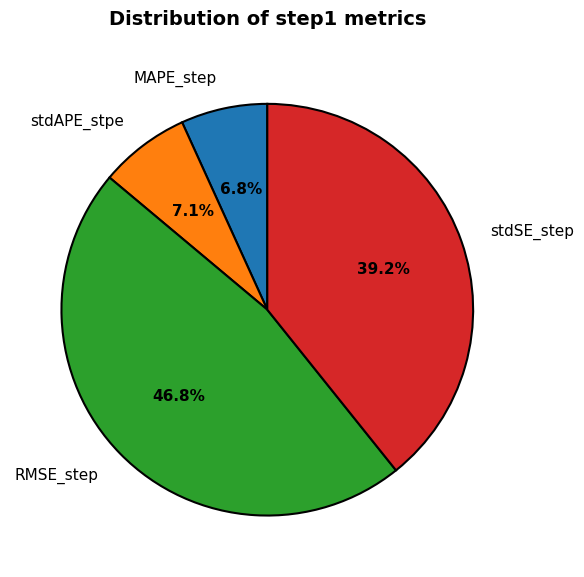

Which slice is the largest?

RMSE_step